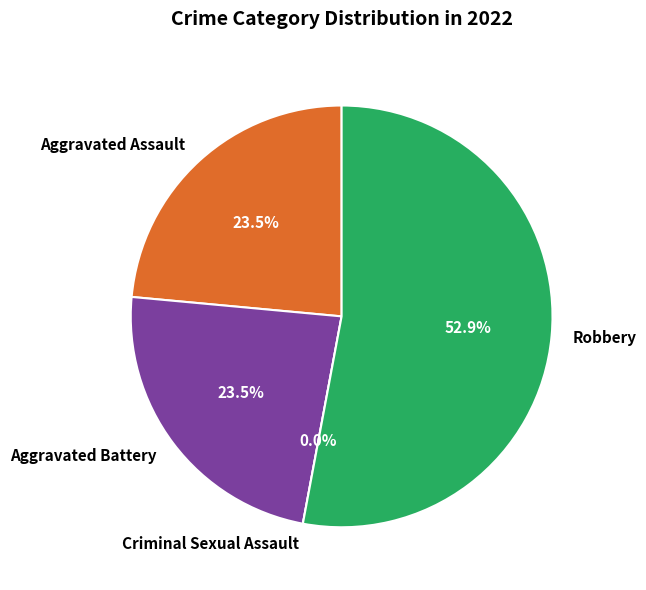

Which category has the smallest portion of the pie?

Criminal Sexual Assault